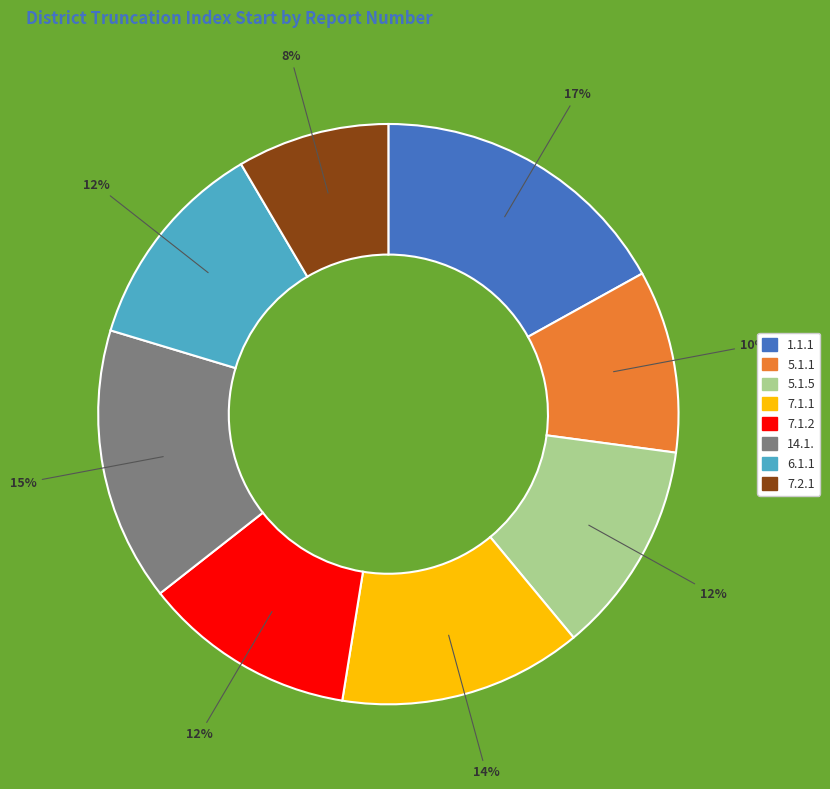

The 5.1.1 slice represents 10% of the pie. True or false?

True